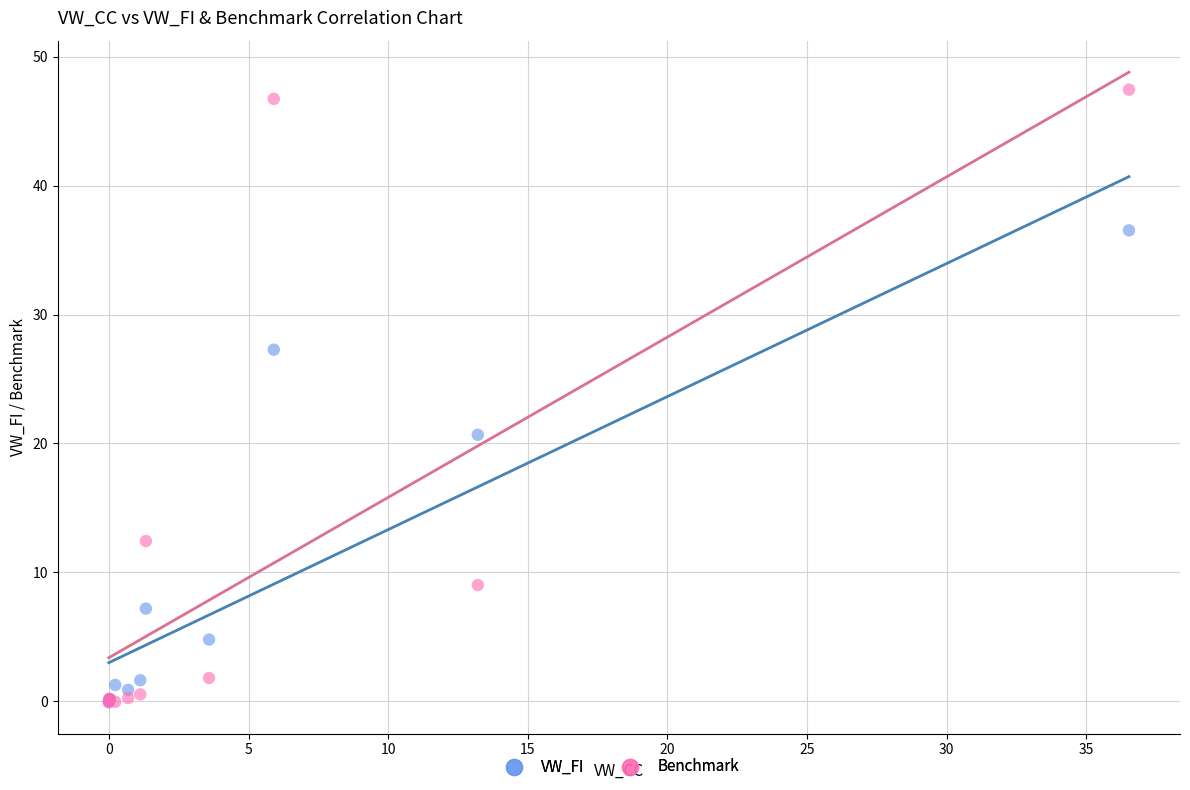

What are all the series names shown in the legend?

VW_FI, Benchmark